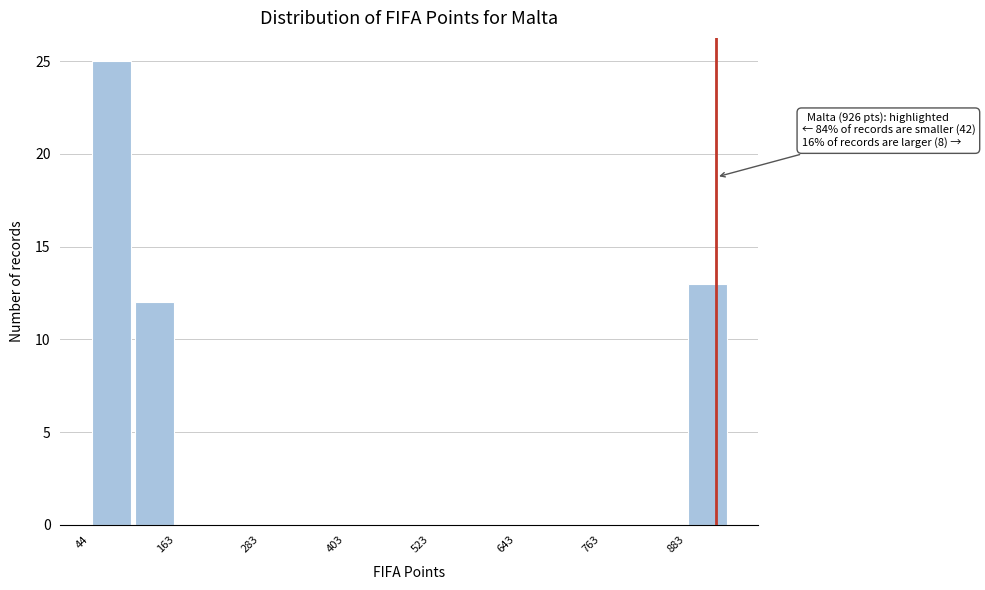

Around what value on the x-axis is the tallest bar? Give the approximate position of its centre, as read against the axis.

80